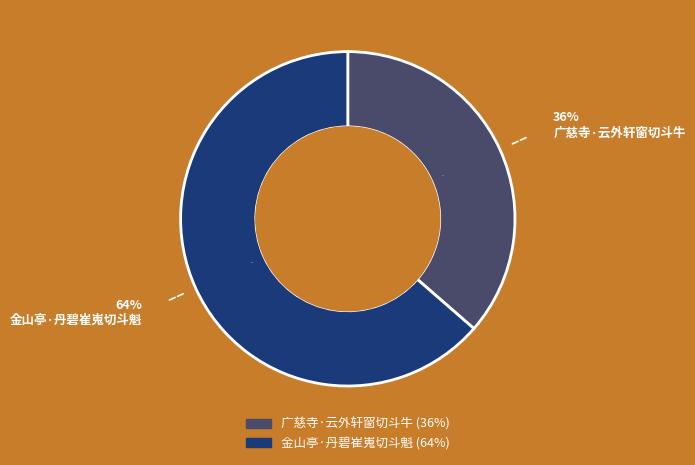

Which category accounts for the majority?

金山亭·丹碧崔嵬切斗魁